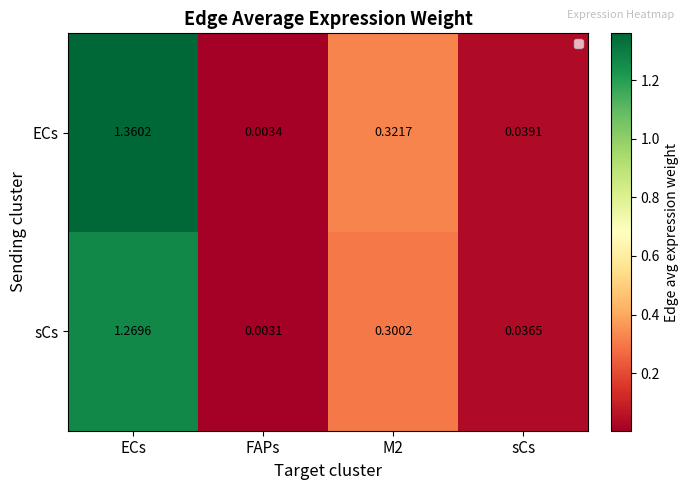

At which category is the sum across all series the highest?

ECs